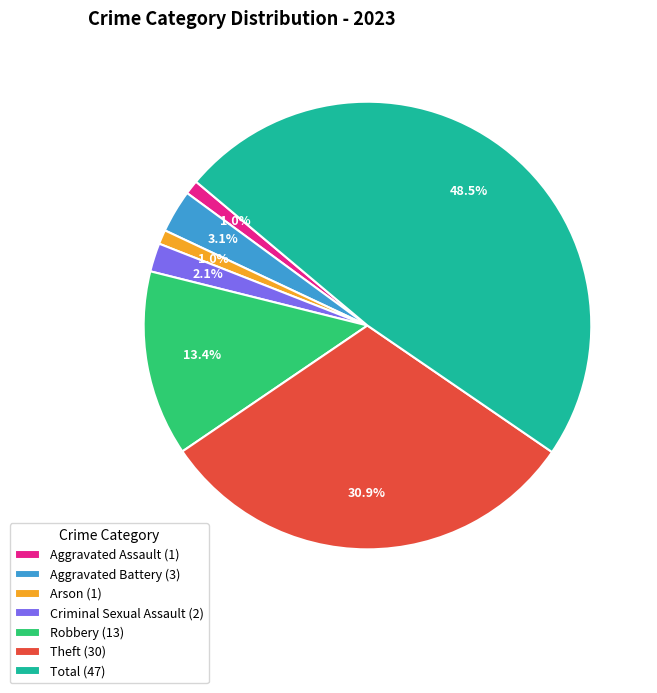

What percentage is the Aggravated Battery slice, to the nearest percent?

3%